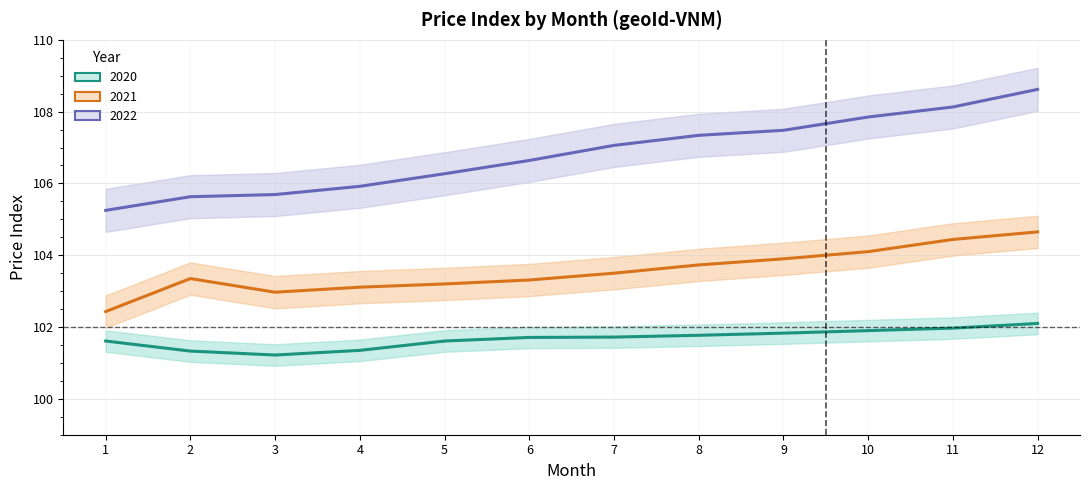

What is the value of the 2020 point at the 9th from the left?

101.8